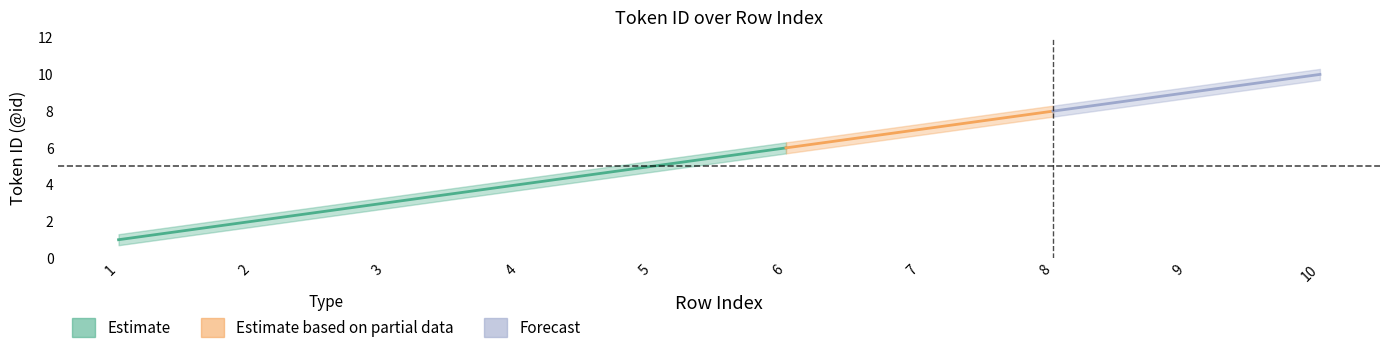

What is the sum of the upper values at 8 and 6?

14.6